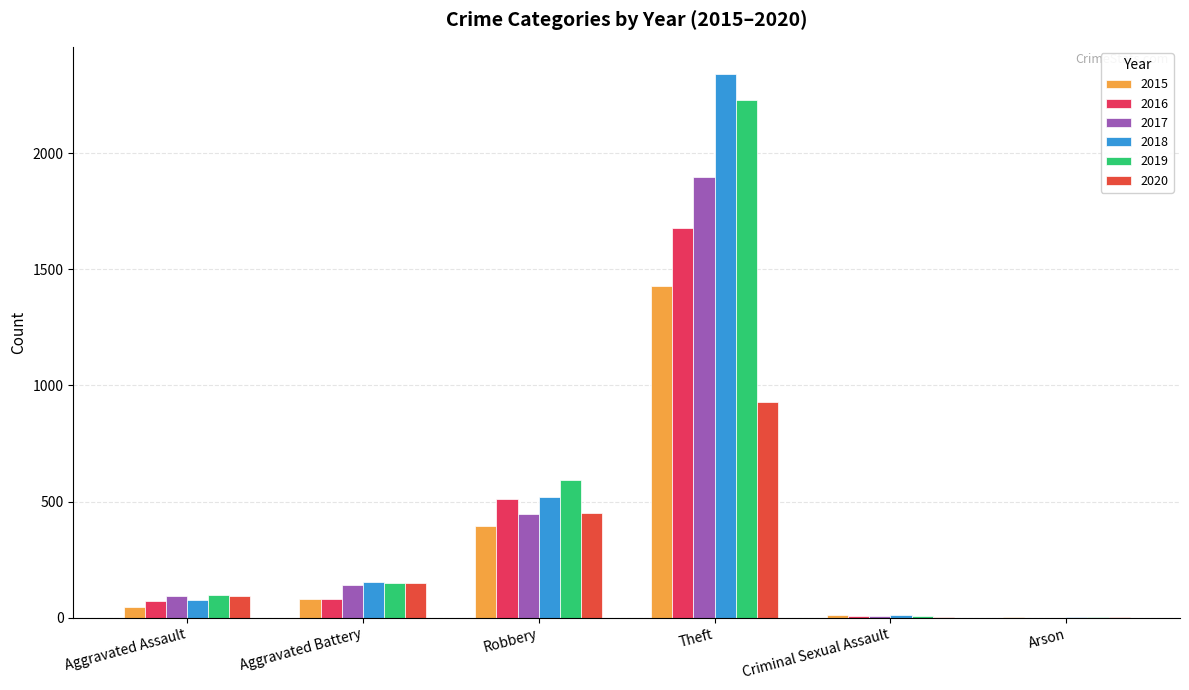

At which label is 2016 closest to 838?

Robbery